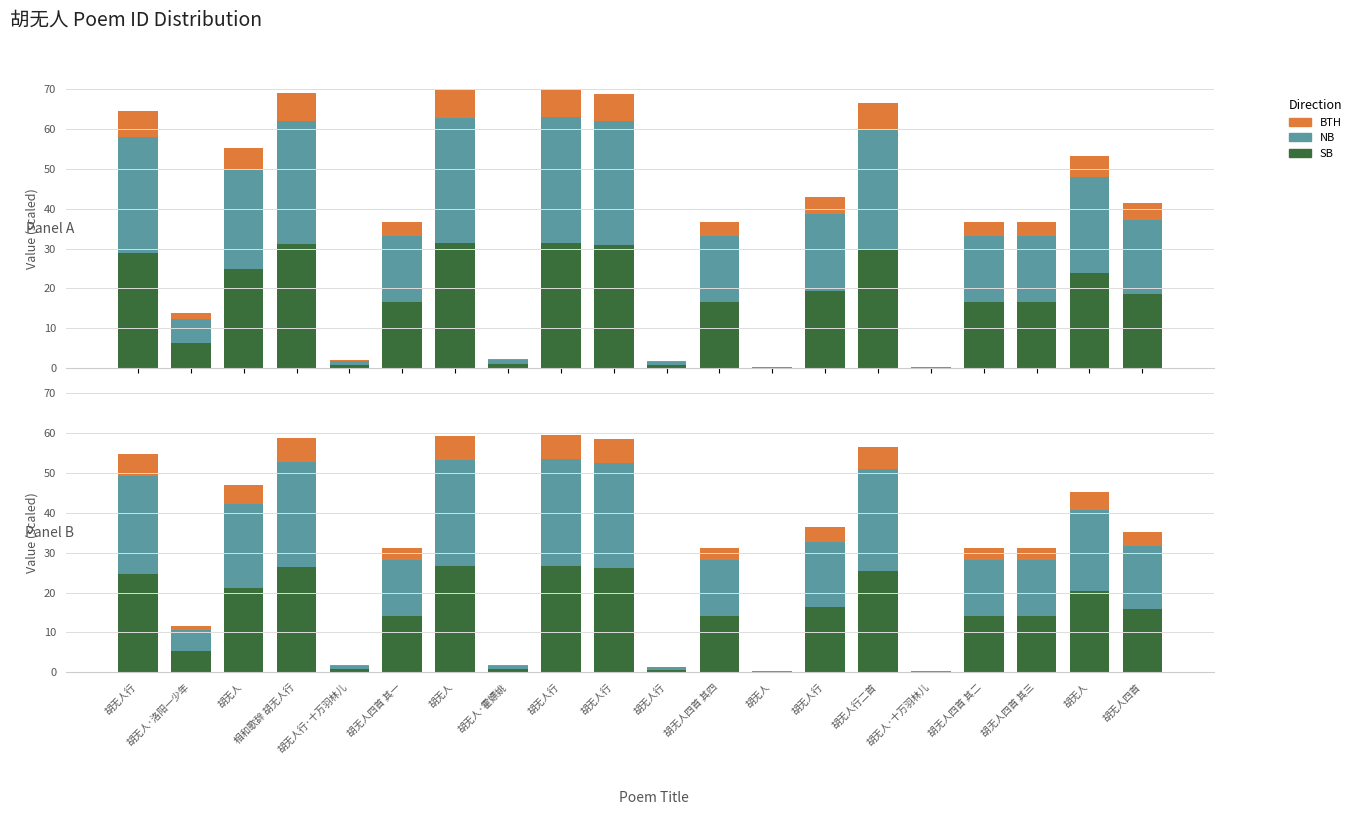

At how many categories does at least one series exceed 10?

14